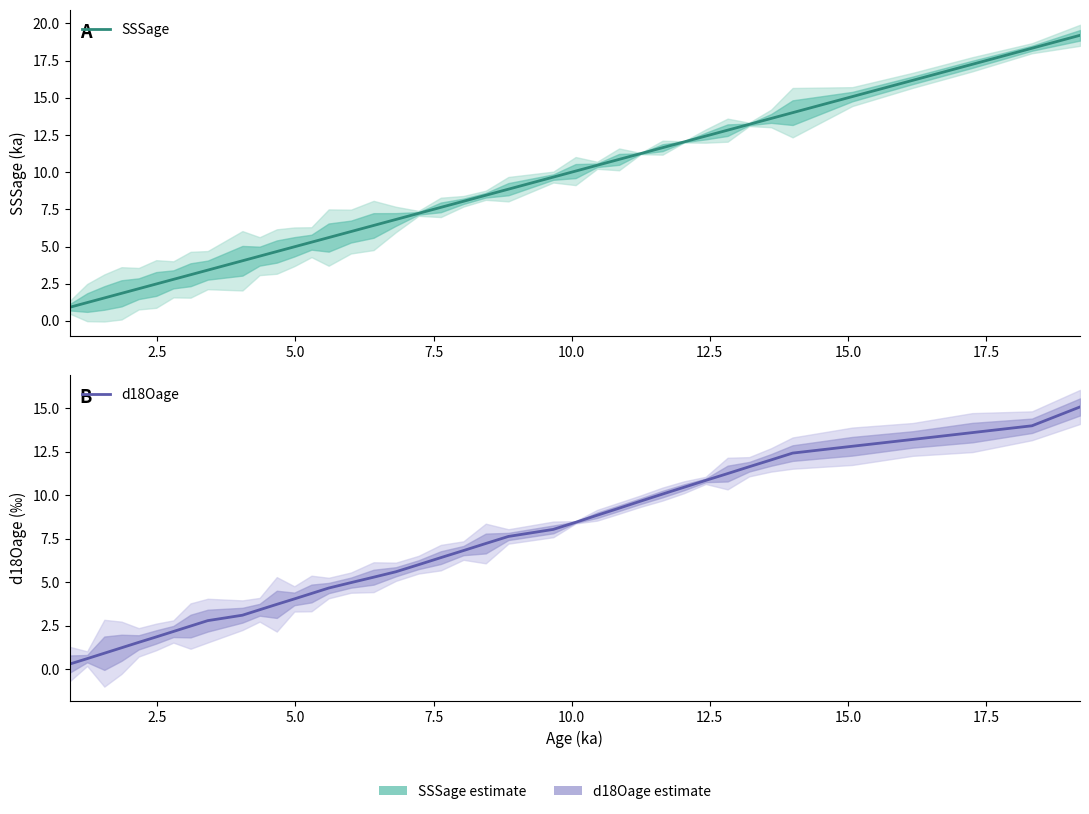

True or false: d18Oage and SSSage cross at least once.

False